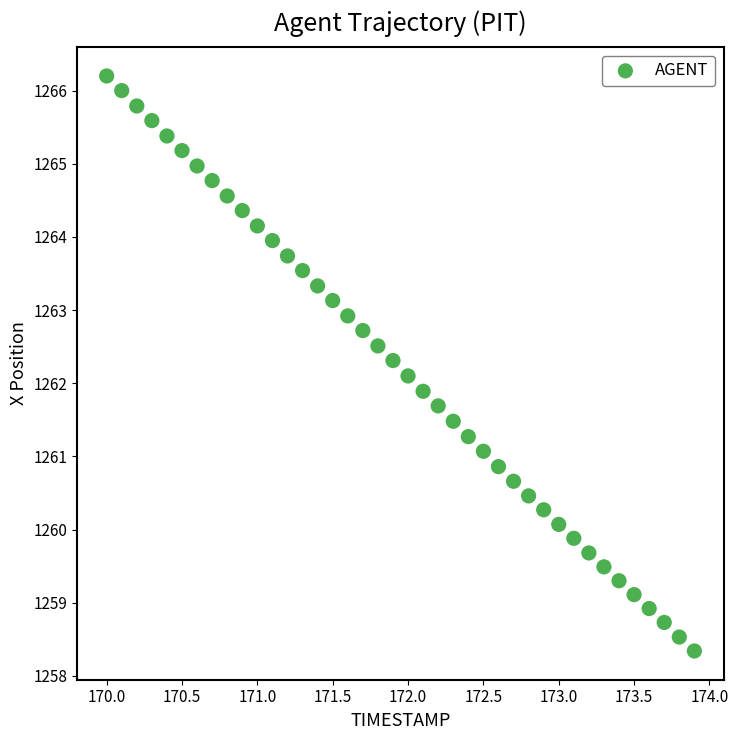

What is the range of Y values (max minus min)?

7.9